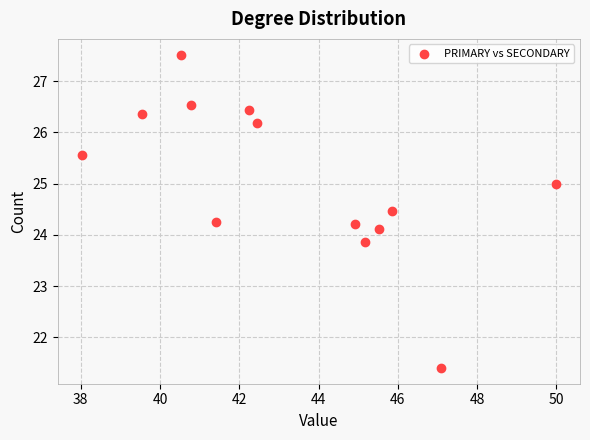

What is the range of Y values (max minus min)?

6.1